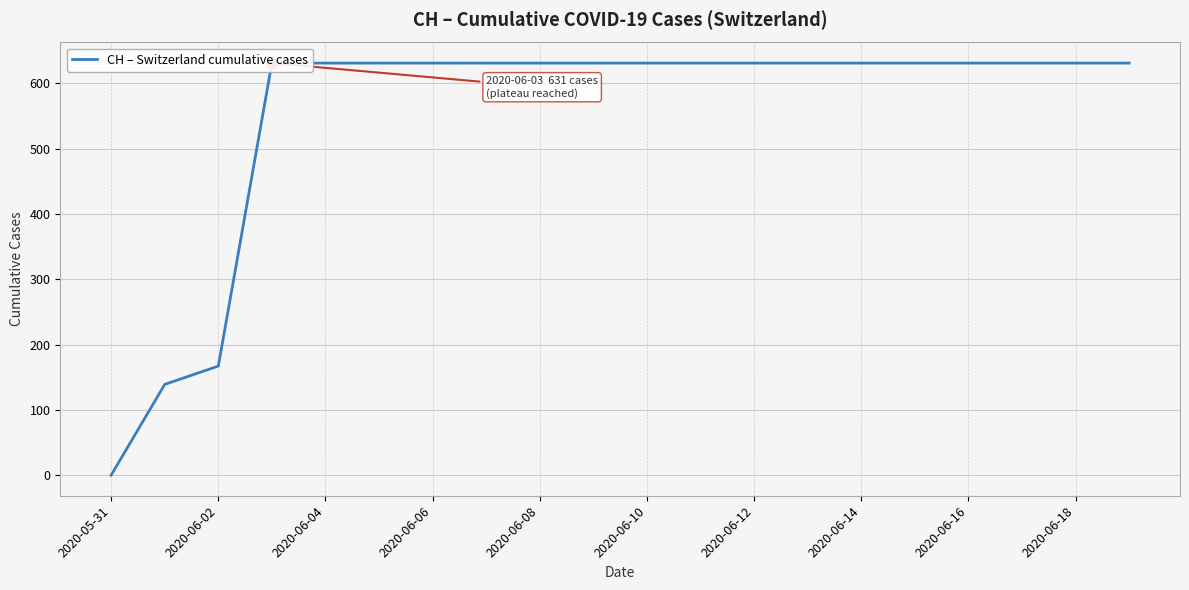

How many values are below 631?

3